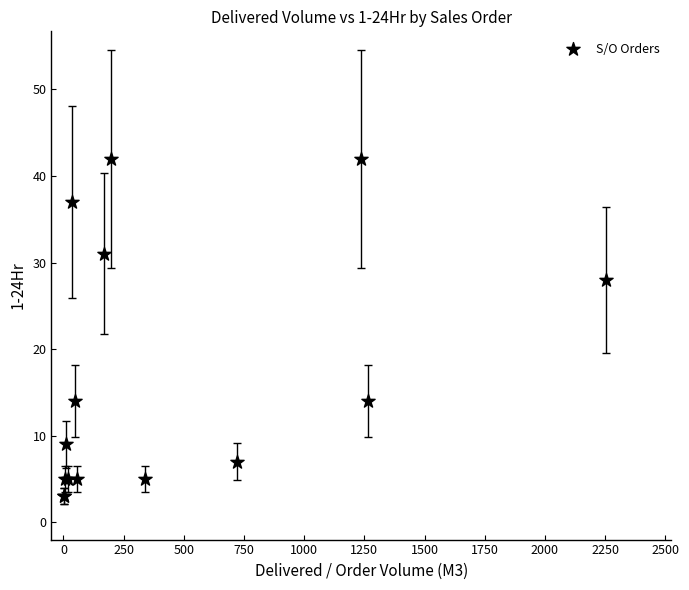

What Y value in the scatter plot is closest to 22?

28